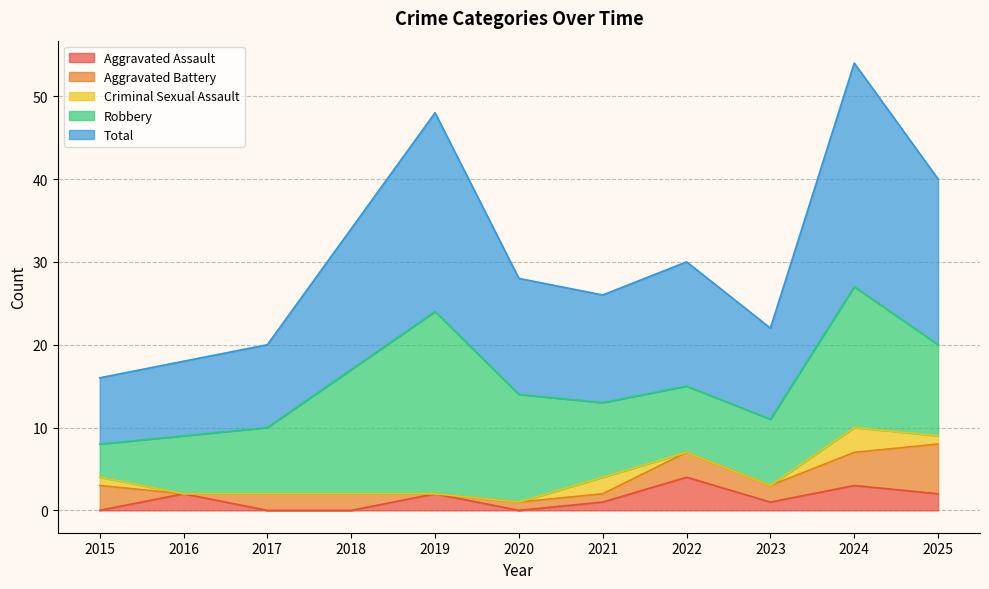

At how many categories does at least one series exceed 23?

2